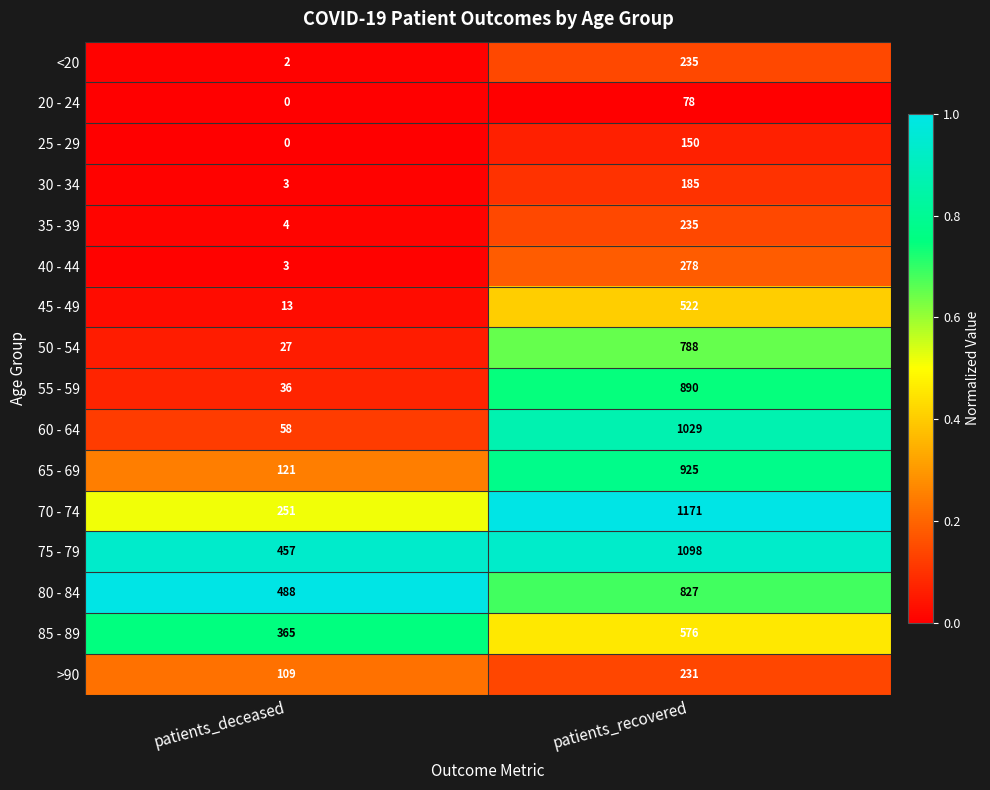

Which series has the largest total across all categories?

75 - 79